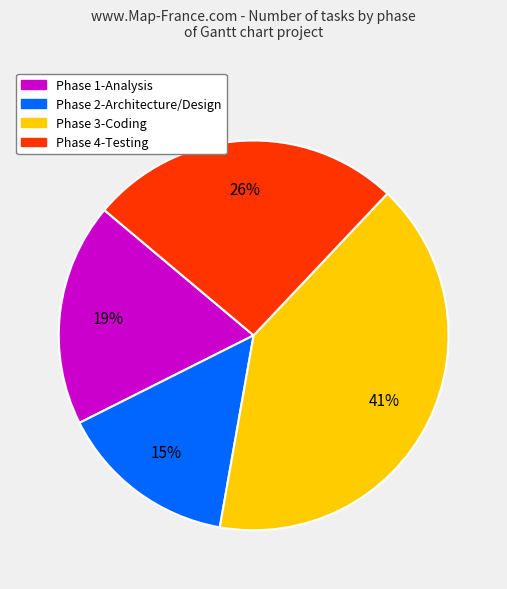

The Phase 4-Testing slice represents 17% of the pie. True or false?

False